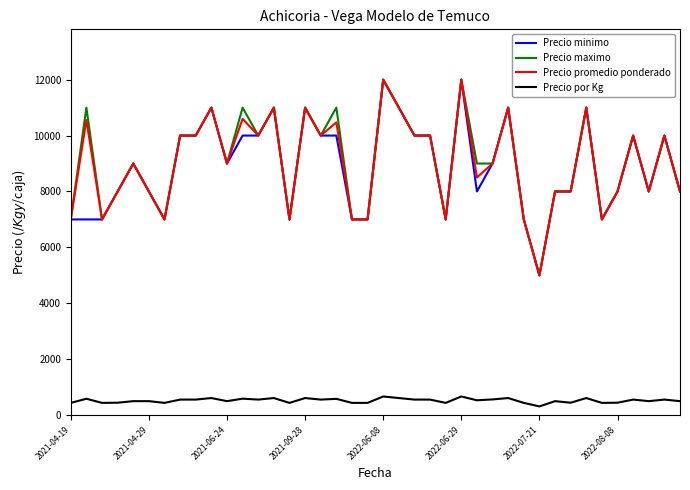

What is the minimum value for Precio maximo?

5000